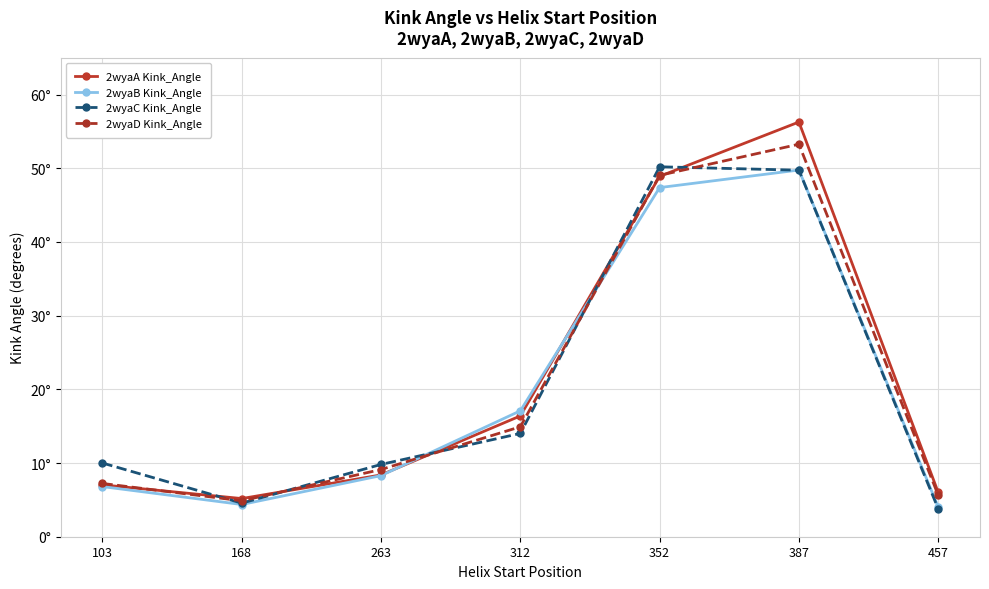

What are all the series names shown in the legend?

2wyaA Kink_Angle, 2wyaB Kink_Angle, 2wyaC Kink_Angle, 2wyaD Kink_Angle